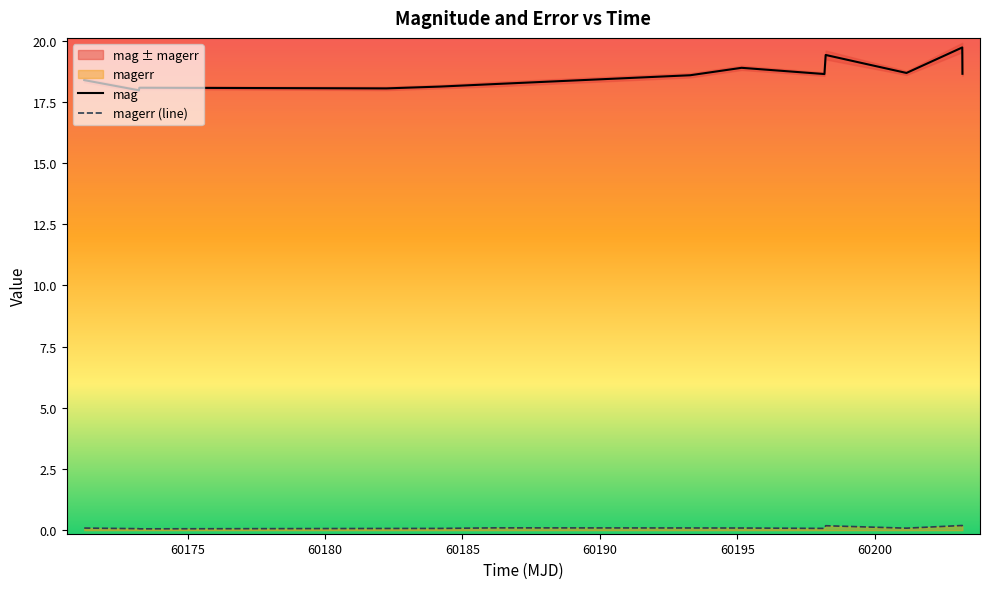

In mag, how many points are higher than both neighbors (excluding endpoints)?

4